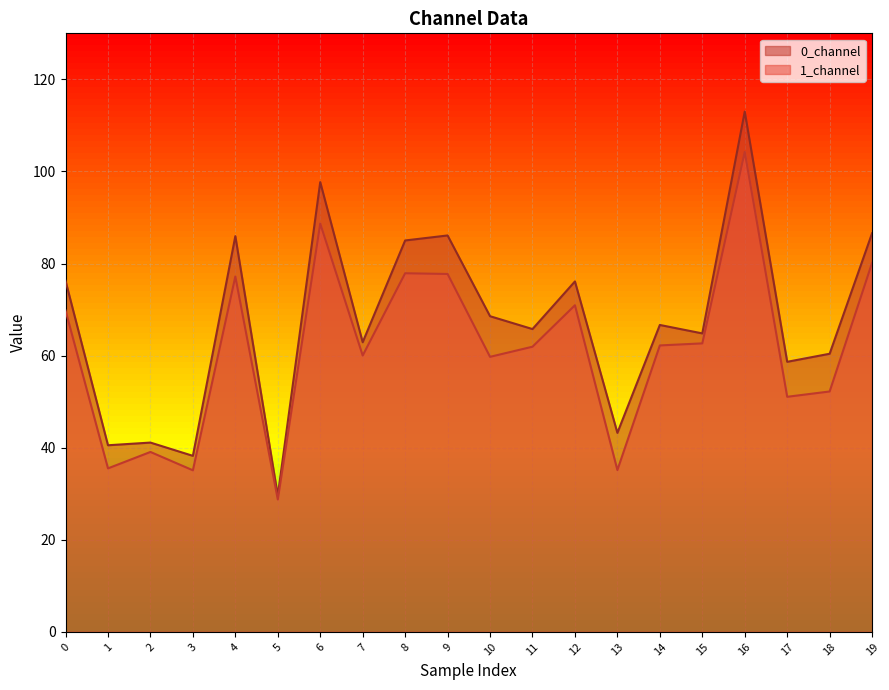

How many lines are shown in the chart?

2